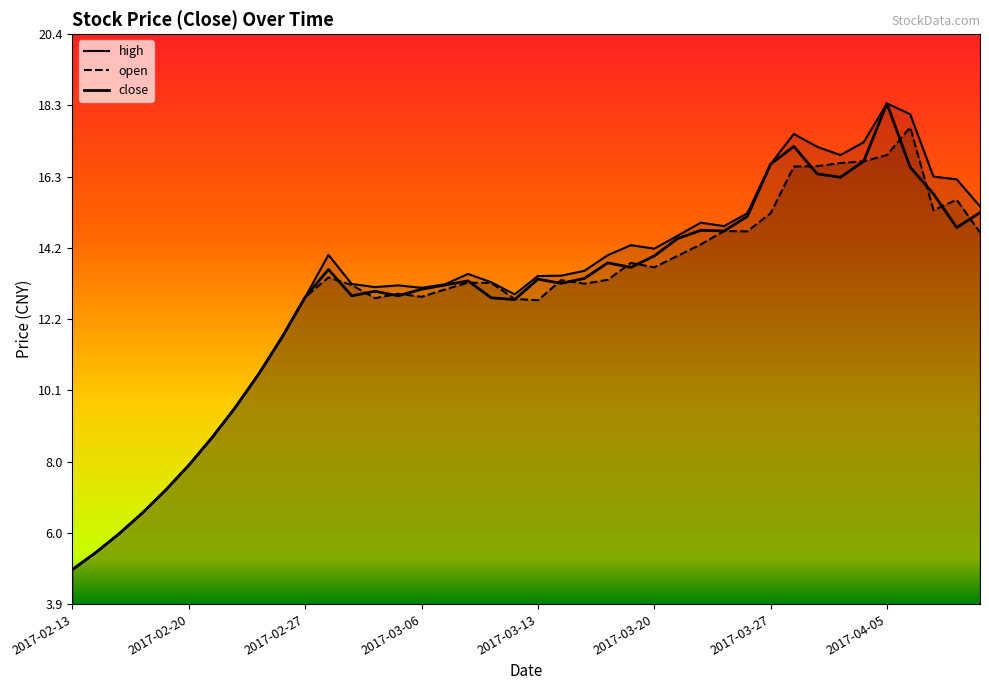

Where does the data first go above 13?

2017-02-28